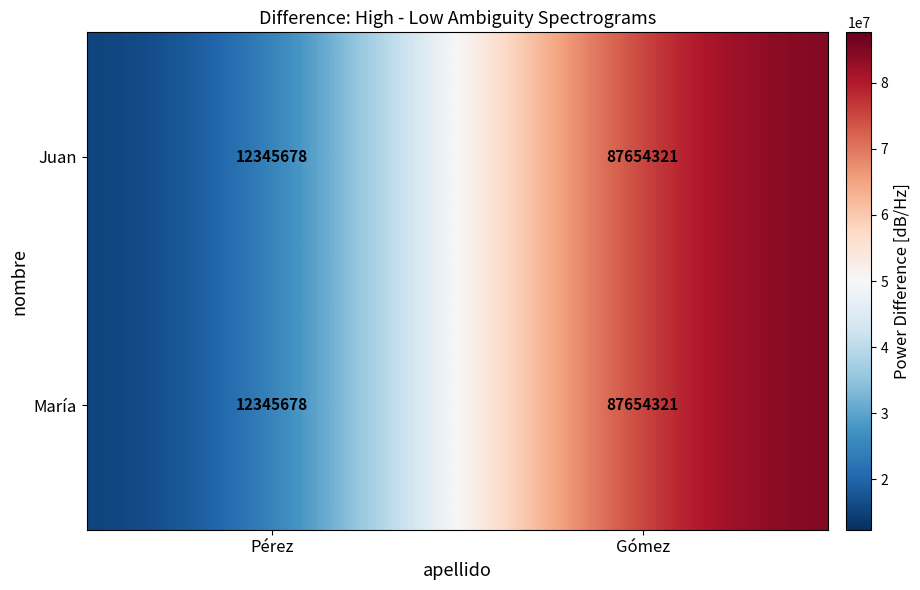

What is the total value across all series at Pérez?

24691356